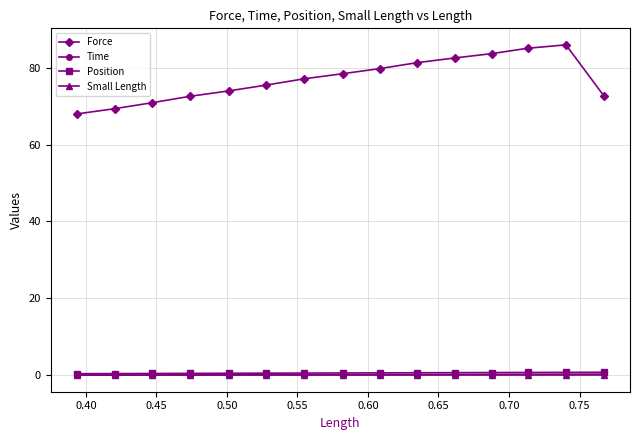

What is the difference between the maximum and minimum values in the Position series?

0.4